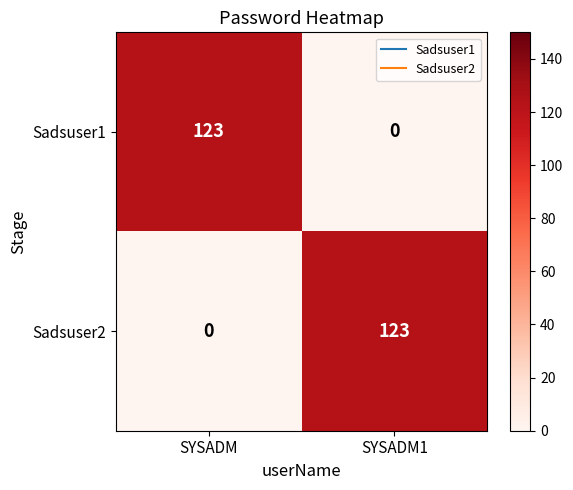

What is the spread (max minus min) of values at SYSADM?

123